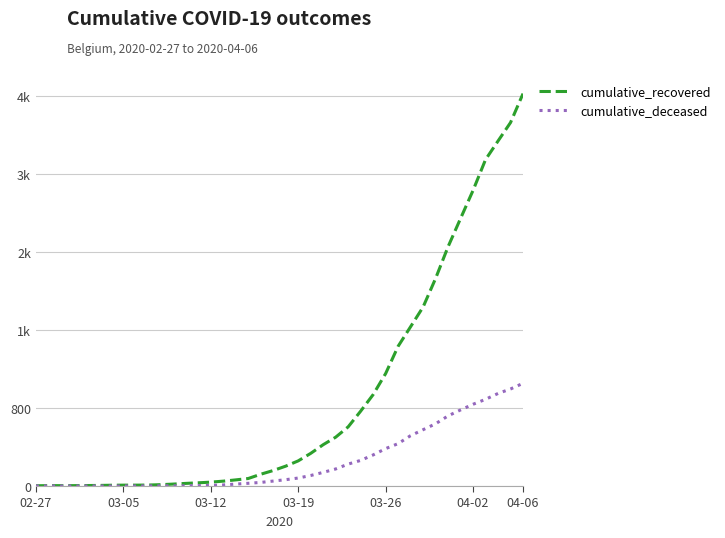

Reading left to right, what are all the values shown in this chart?

cumulative_recovered: 3	4	4	4	5	6	8	9	9	10	14	20	27	33	40	50	63	77	121	159	204	258	335	424	501	607	768	938	1154	1434	1635	1837	2130	2456	2746	3034	3350	3541	3730	4027
cumulative_deceased: 0	0	0	0	0	0	0	0	0	1	2	2	2	4	6	11	20	28	37	51	65	82	108	140	175	225	263	319	384	435	517	578	639	720	781	839	890	950	996	1054